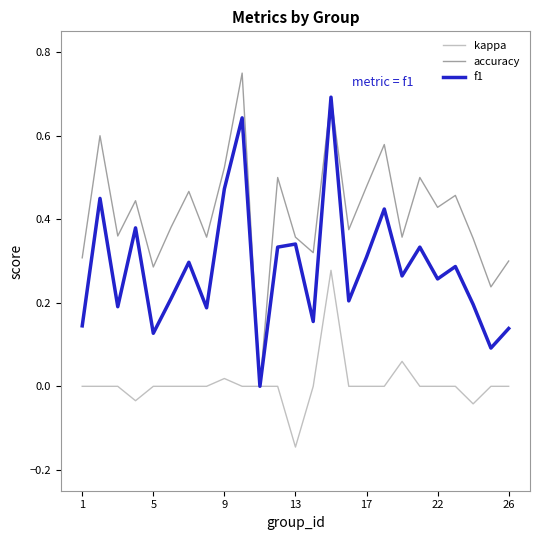

List the series in order of their peak value, lowest first.

kappa, f1, accuracy